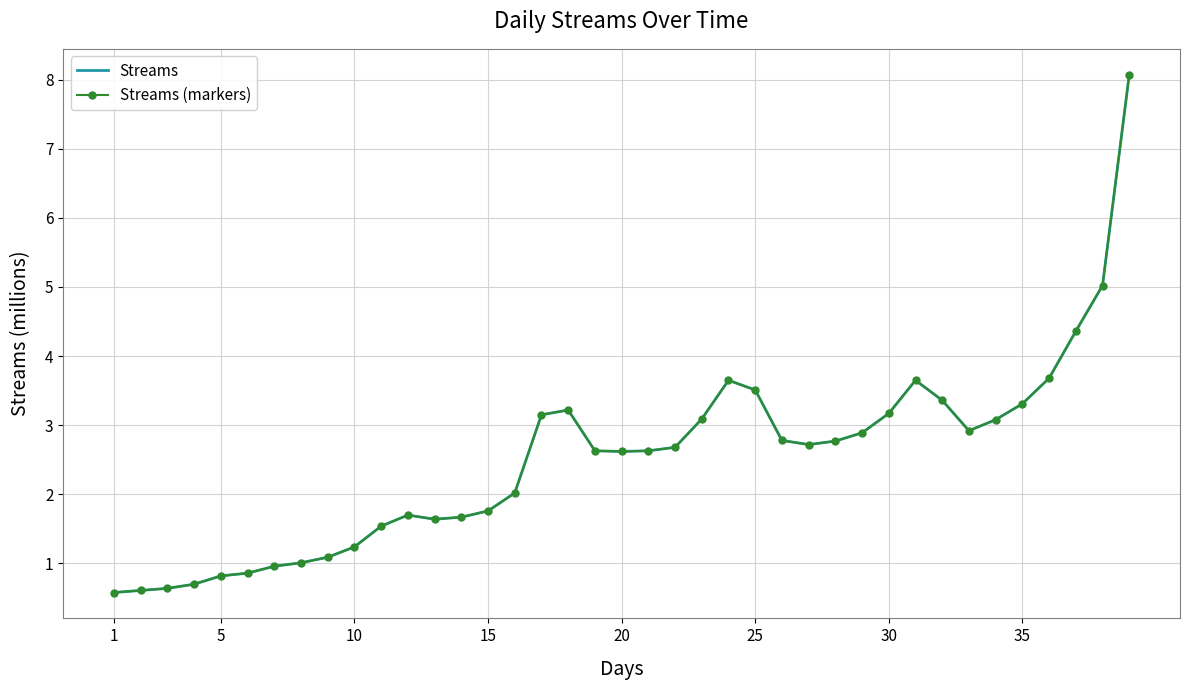

True or false: Streams (markers) and Streams cross at least once.

False